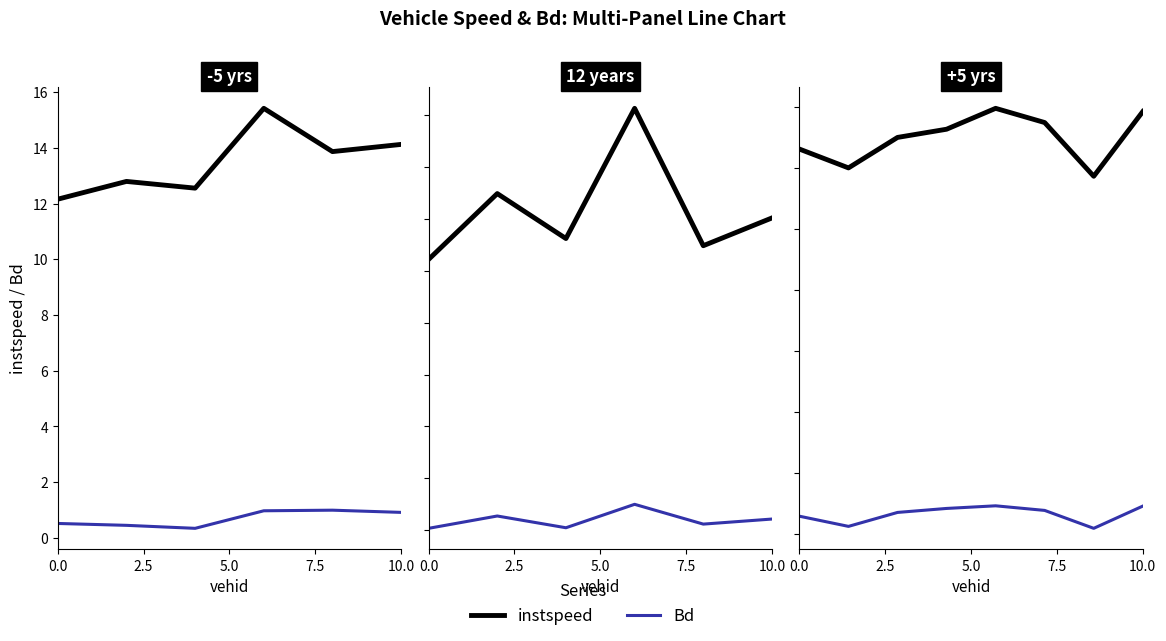

How many data points in instspeed are less than 13?

3